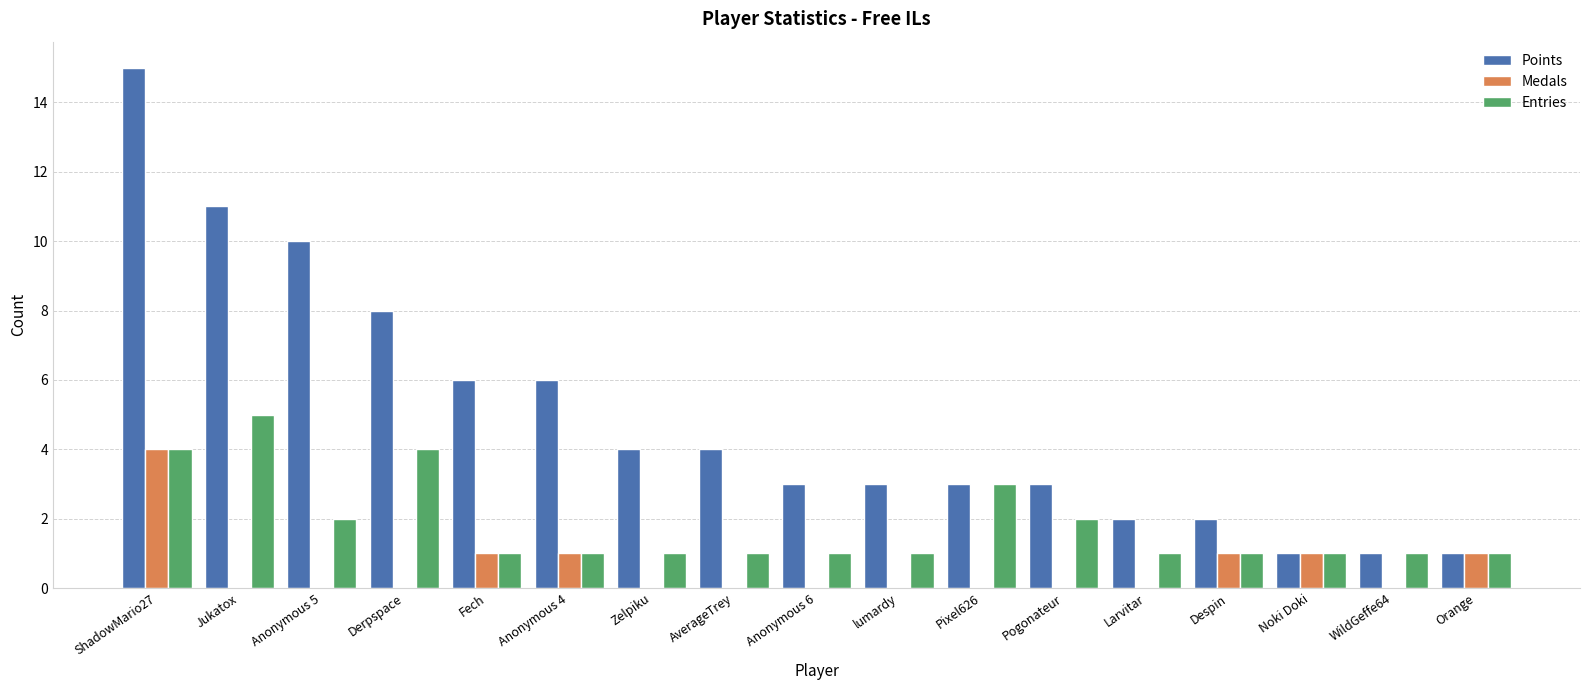

At which label is Entries closest to 3?

Pixel626